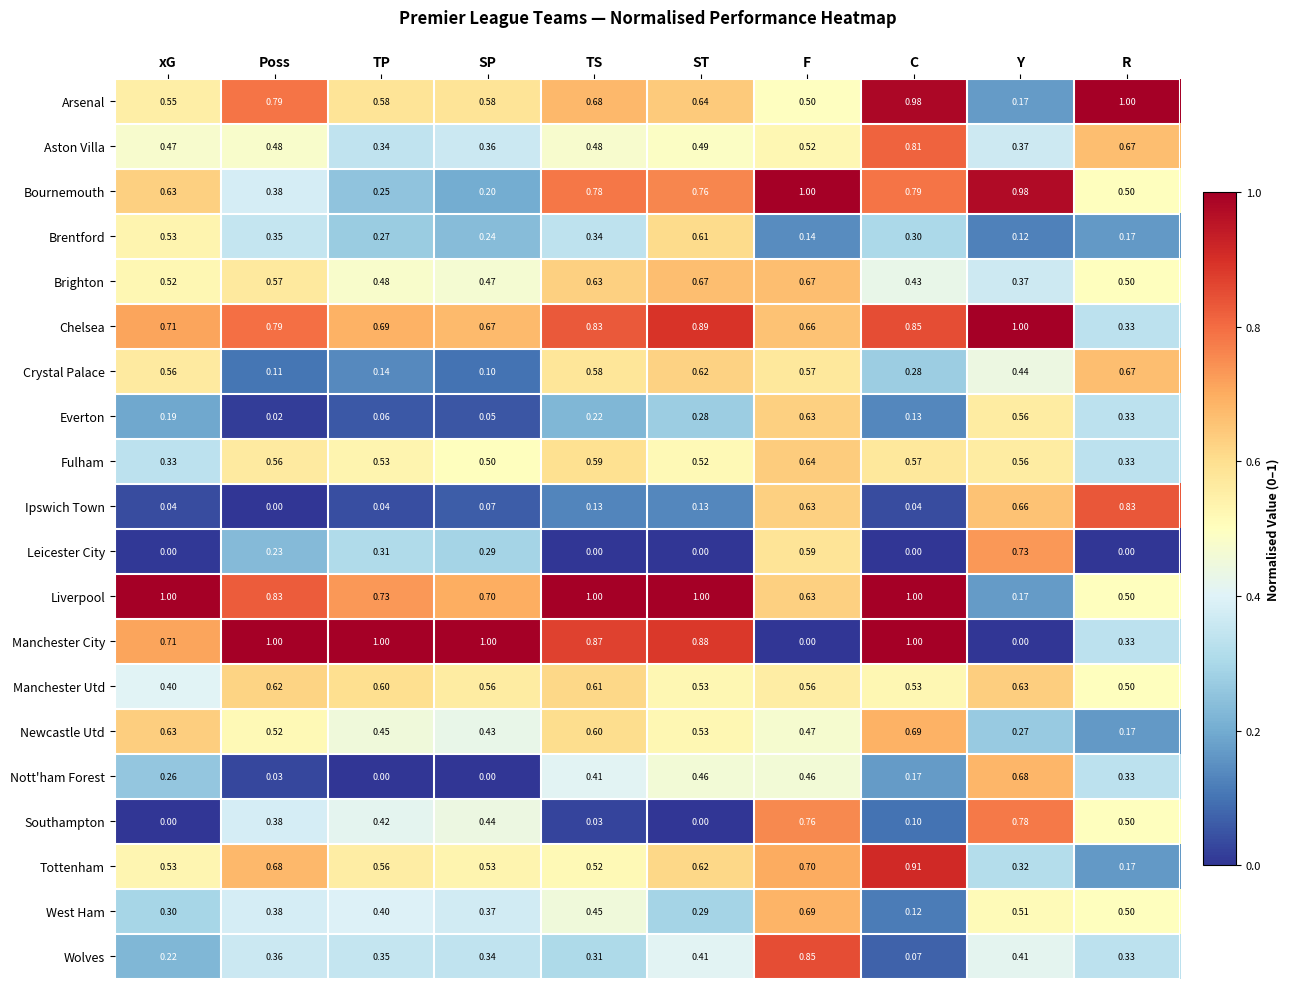

Which category has the lowest value in the Brentford series?

Y